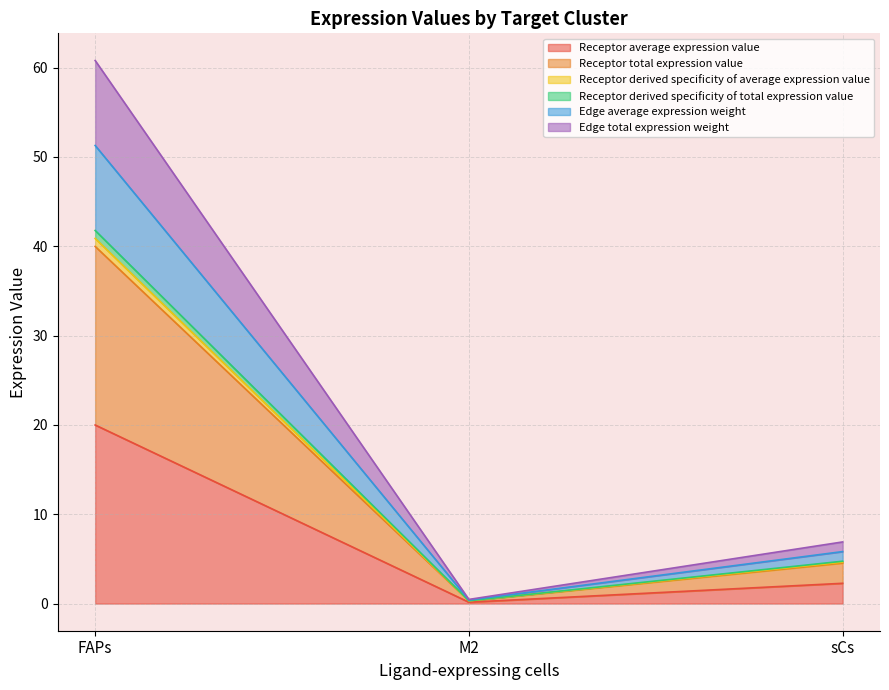

How many values in the Receptor total expression value series exceed 2?

2